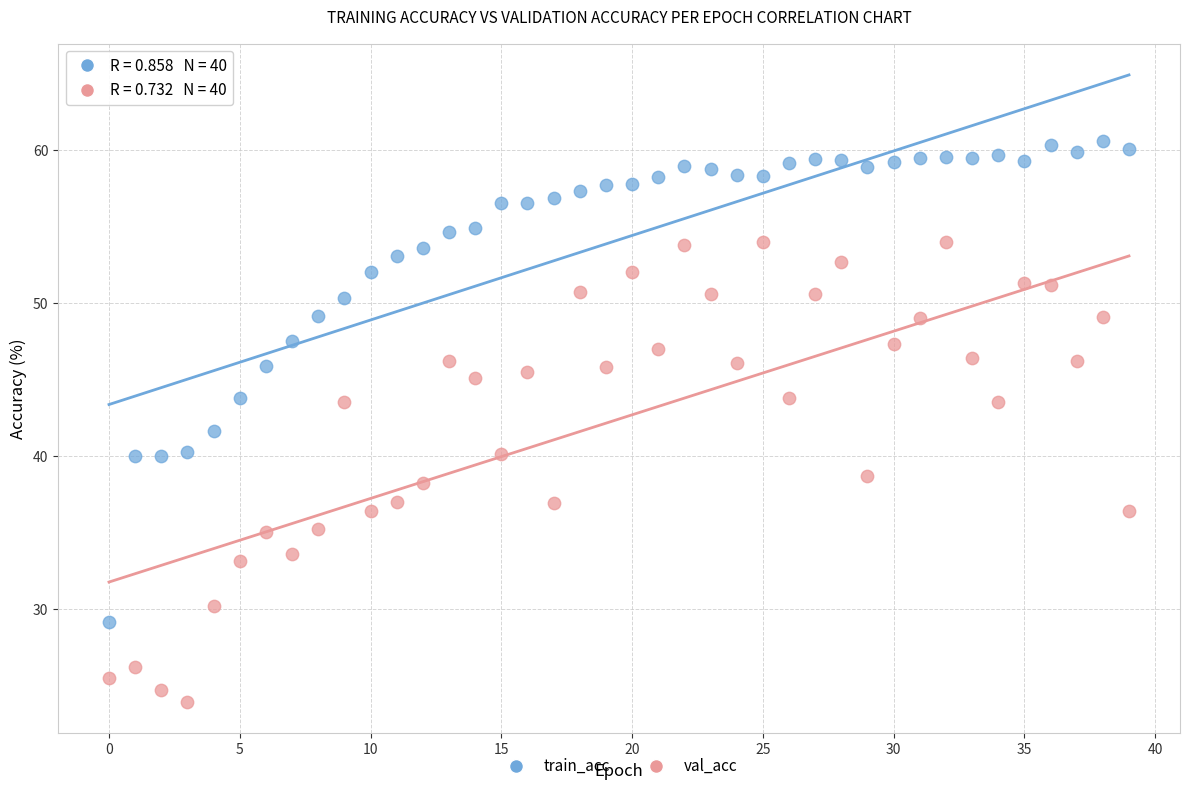

Which series contains the highest Y value?

train_acc